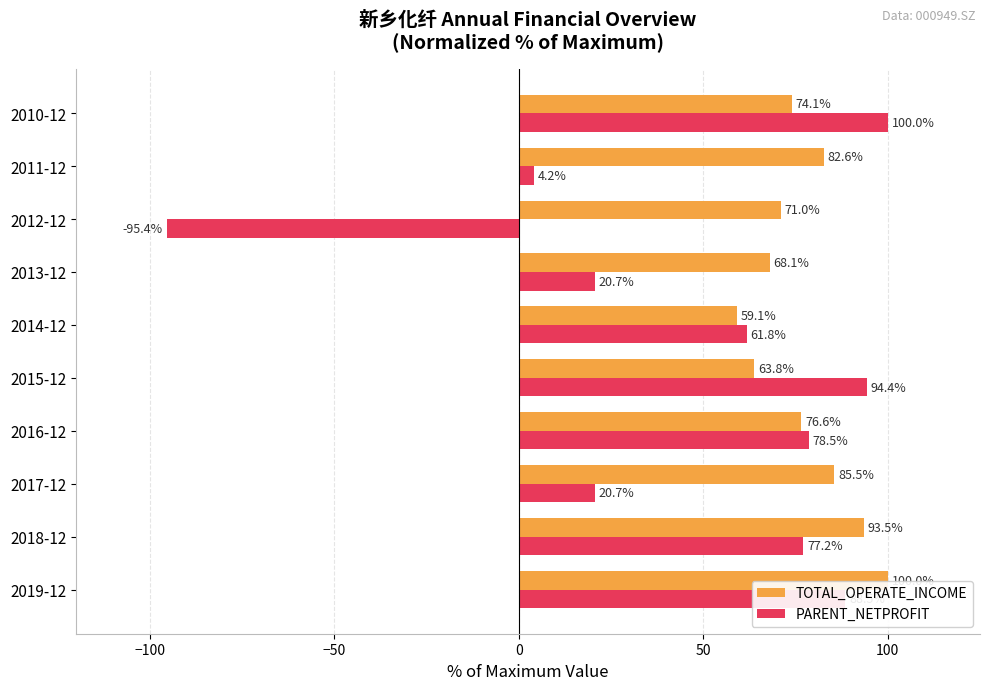

How many distinct data groups are displayed?

2